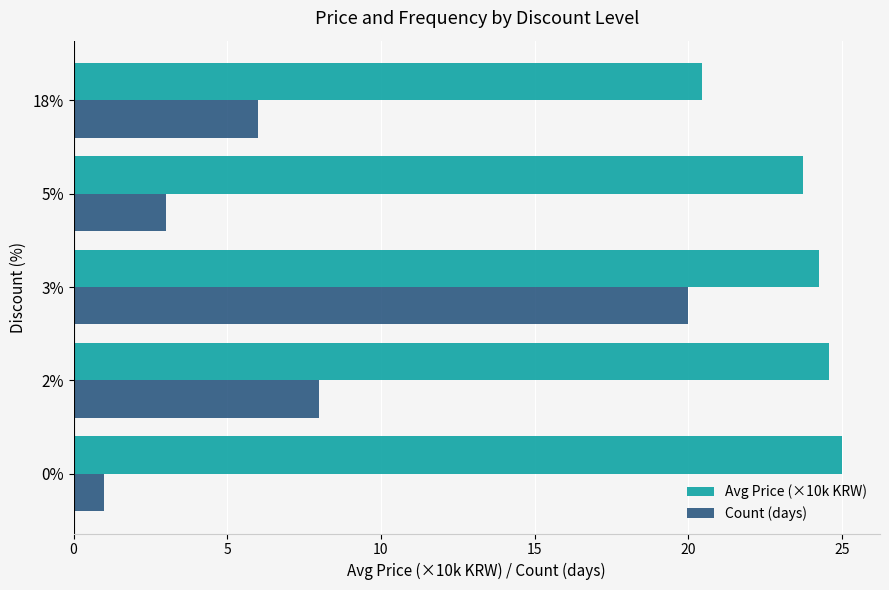

What is the total value across all series at 5%?

26.7